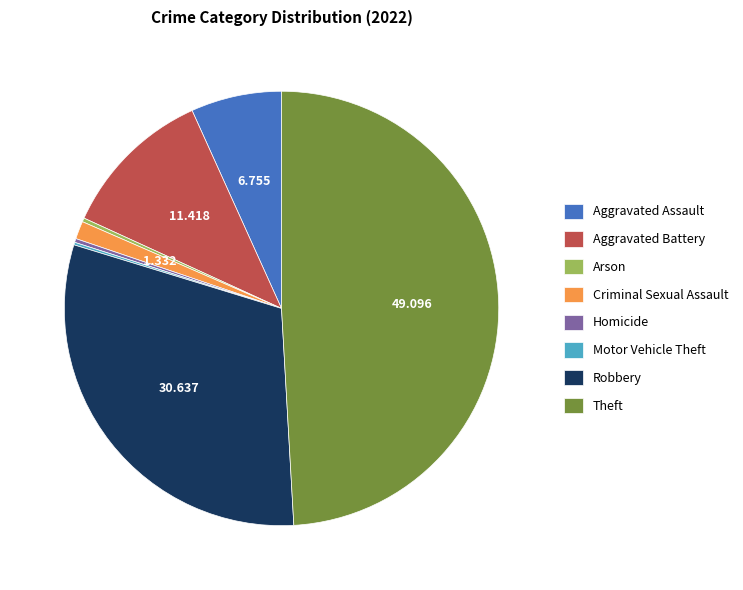

What is the largest slice in the pie chart?

Theft